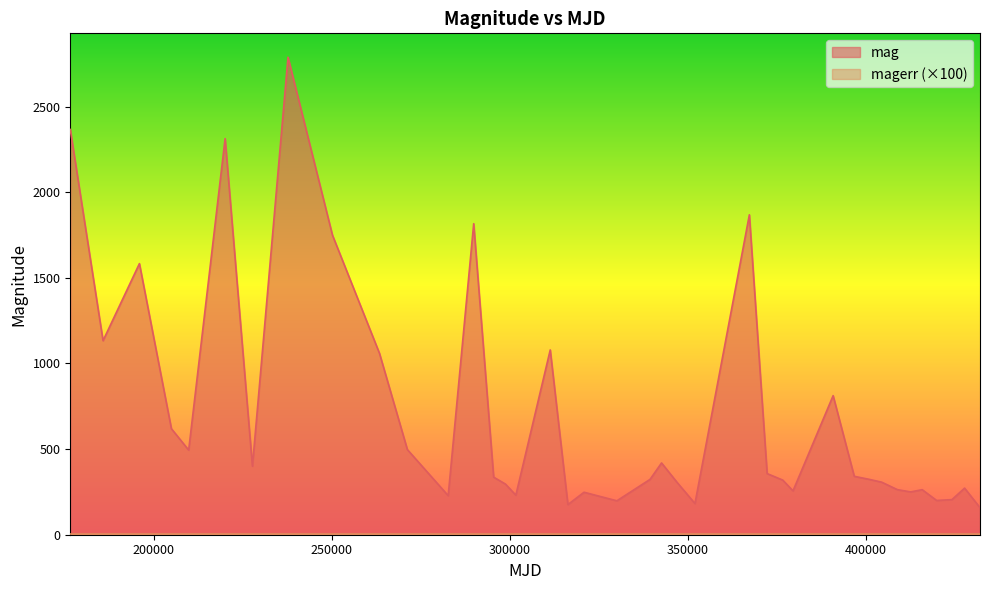

What is the sum of the values at 271197 and 316251?

673